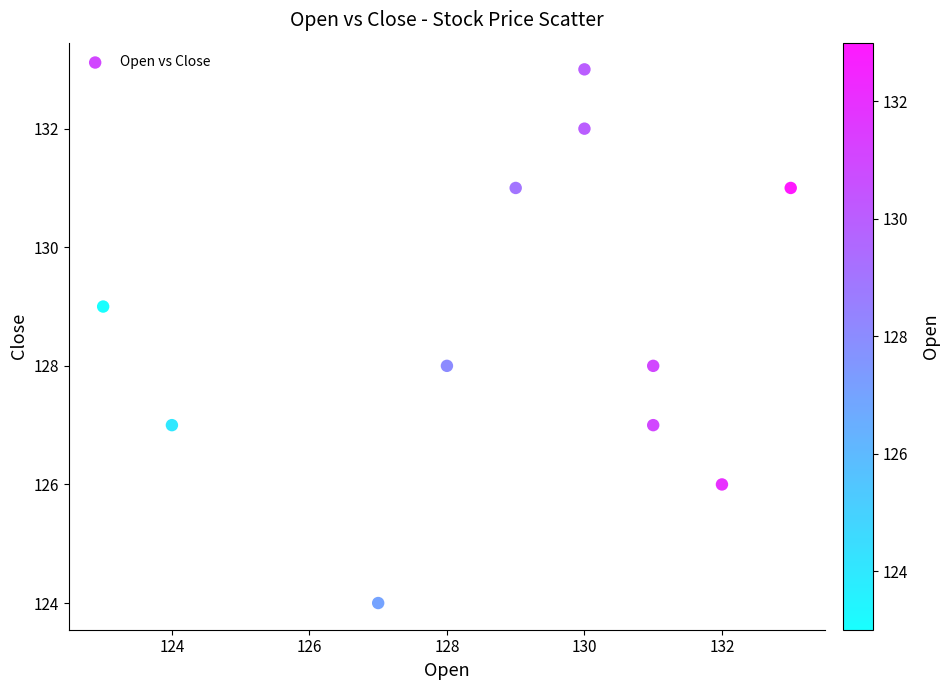

What is the average X value?

129